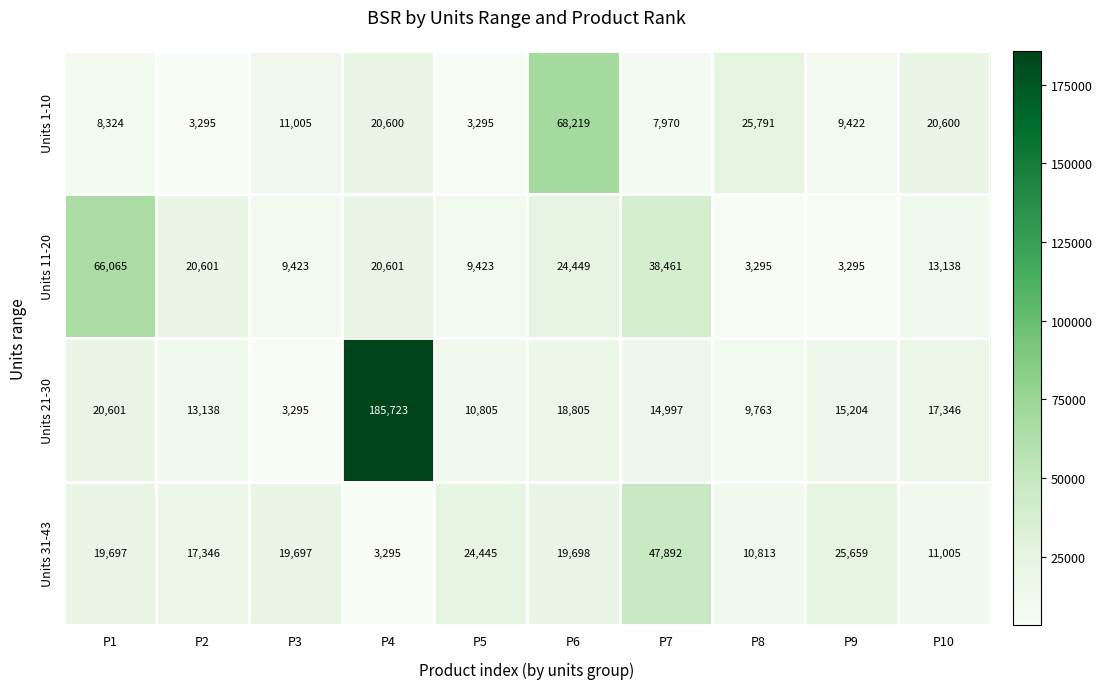

True or false: Units 31-43 has a value of 12307 at P7.

False